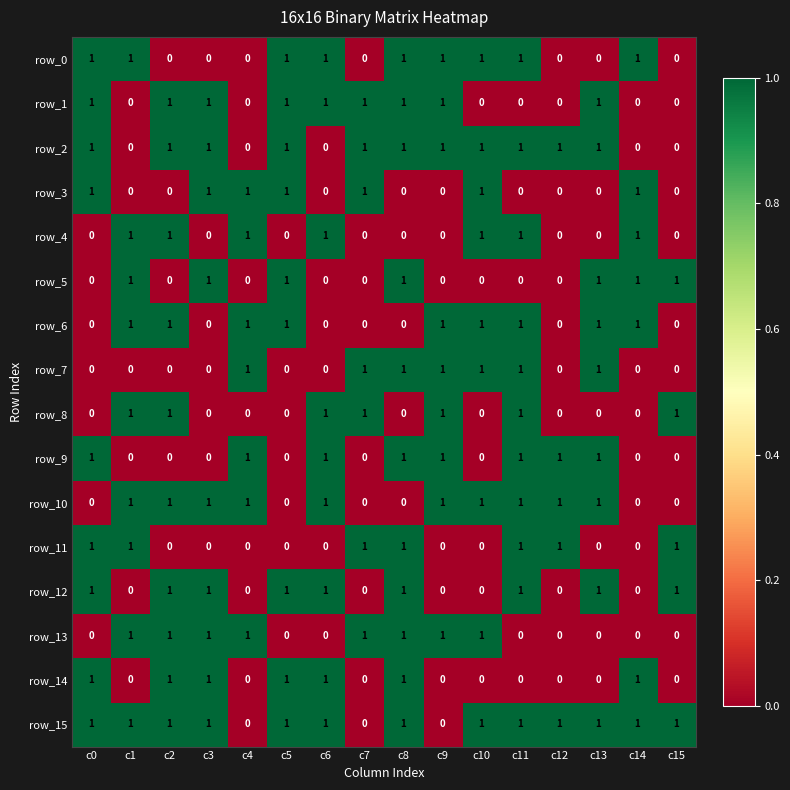

Is the value of row_9 at c7 greater than the value of row_1 at c7?

No